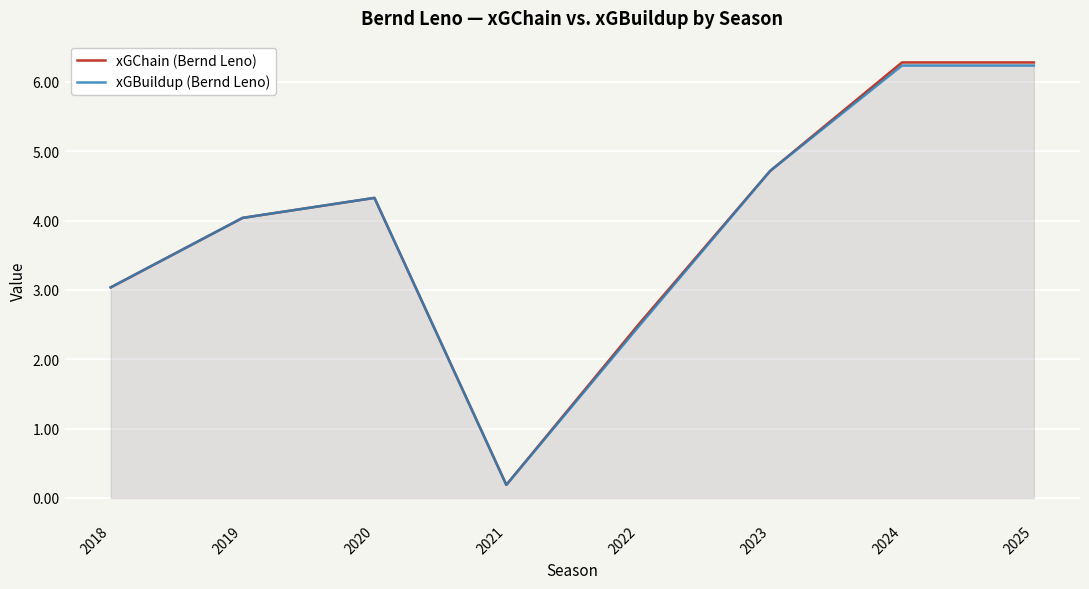

What are all the series names shown in the legend?

xGChain (Bernd Leno), xGBuildup (Bernd Leno)